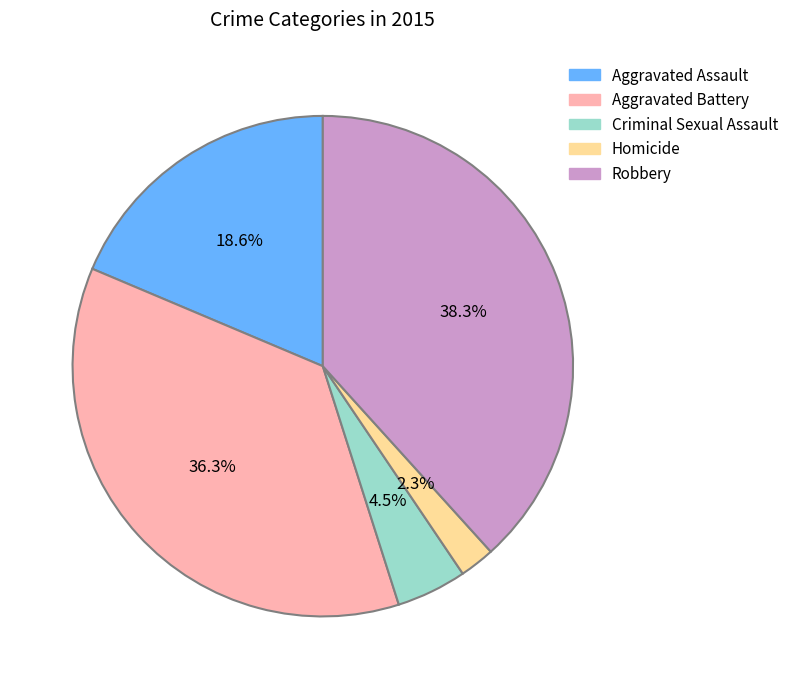

To the nearest percent, what is the combined percentage of Homicide and Criminal Sexual Assault?

7%